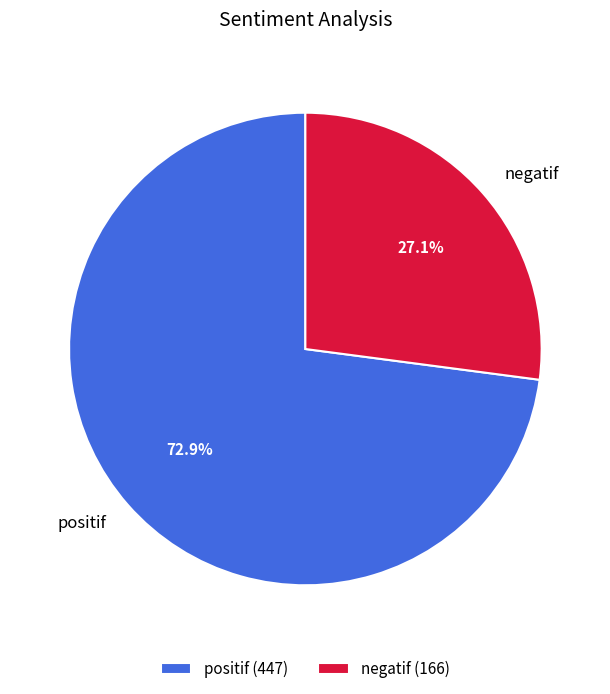

What percentage is NOT represented by positif?

27.1%